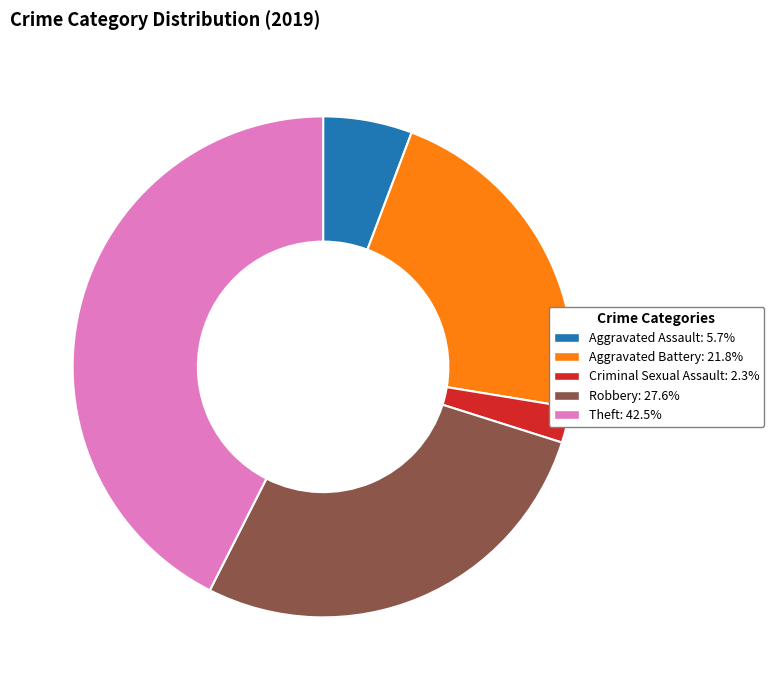

Is there a majority slice in this chart?

No